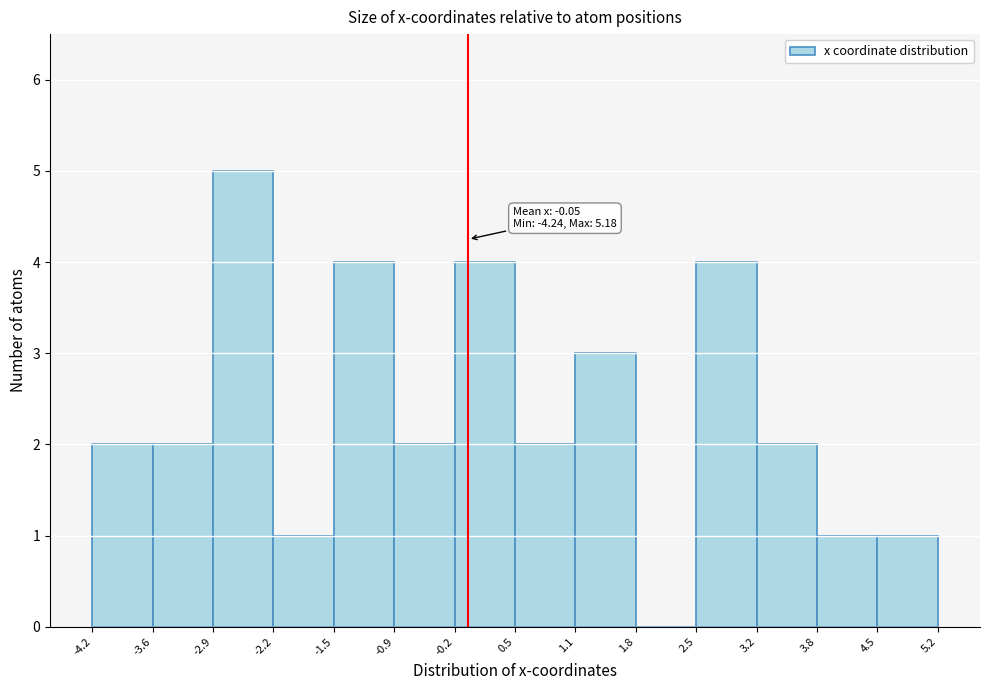

Over which range of the x-axis is the bar tallest?

-2.9 to -2.2